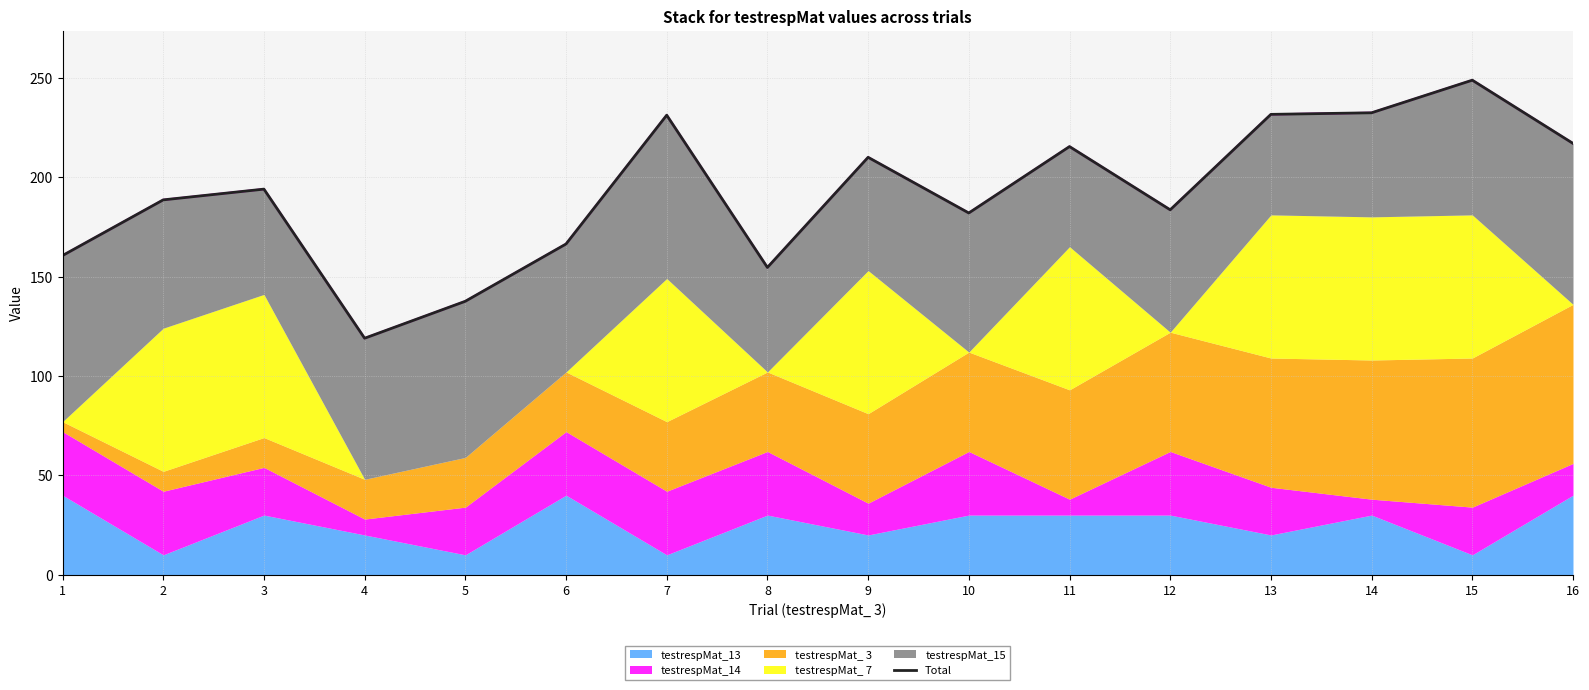

What is the difference between the second highest and second lowest values?

94.8